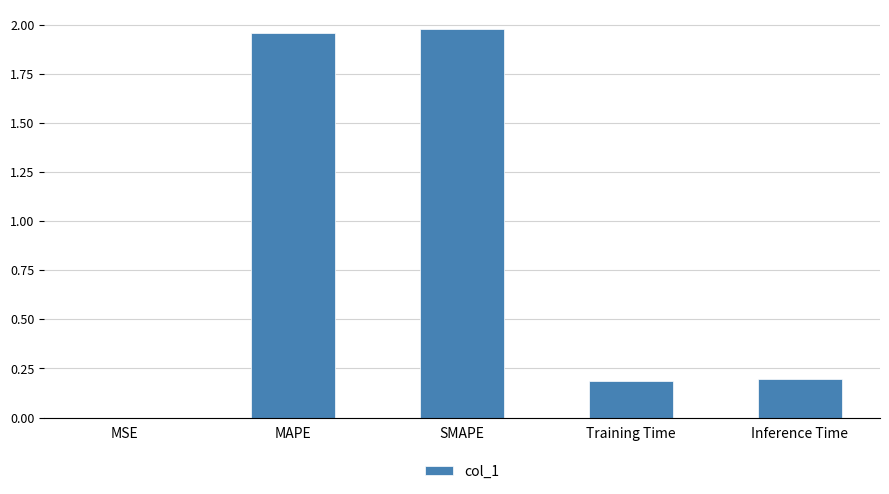

Which label corresponds to the largest value in the chart?

SMAPE